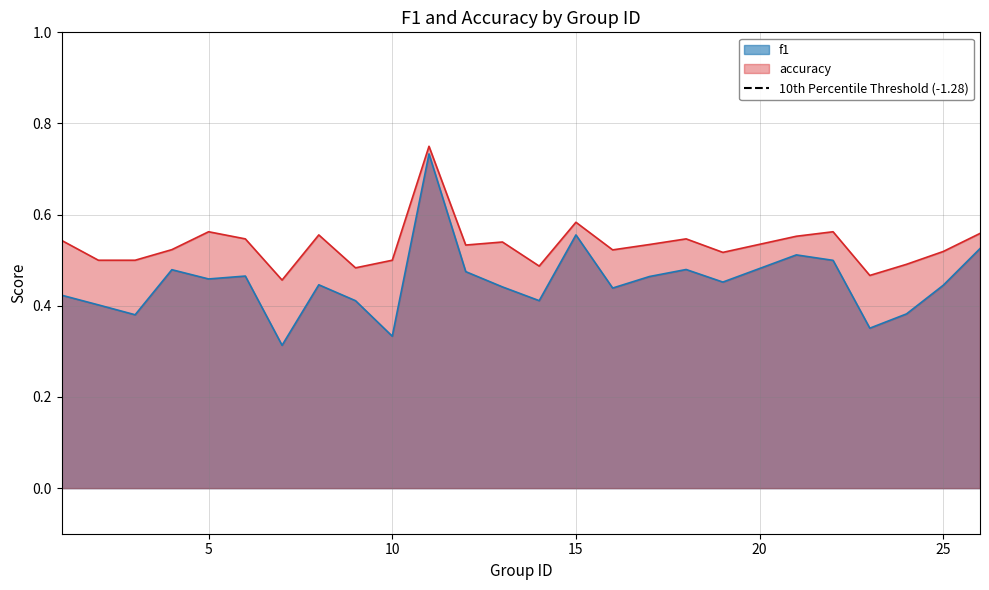

In accuracy, how many points are higher than both neighbors (excluding endpoints)?

7